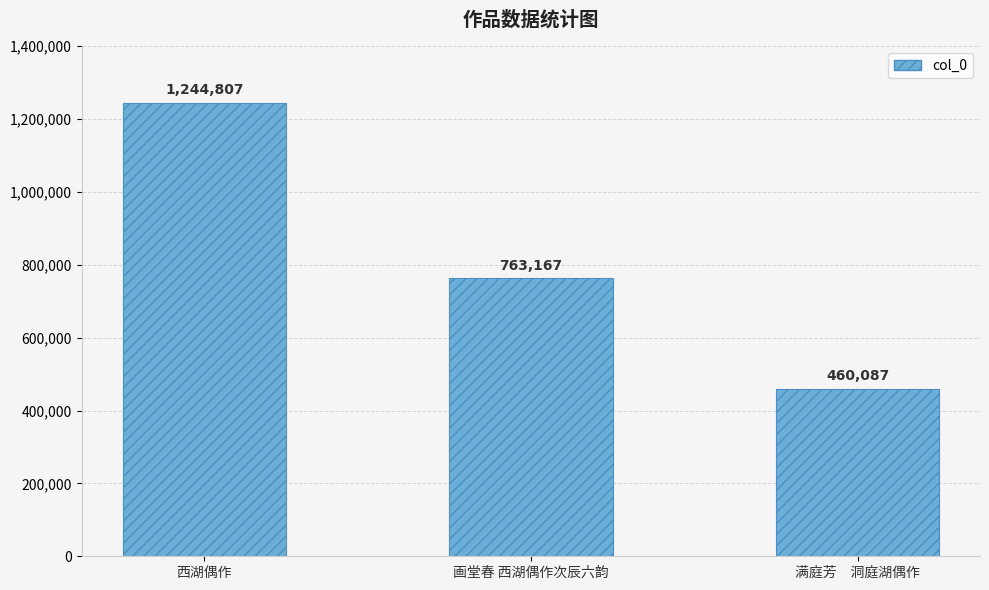

What is the smallest value displayed?

460087